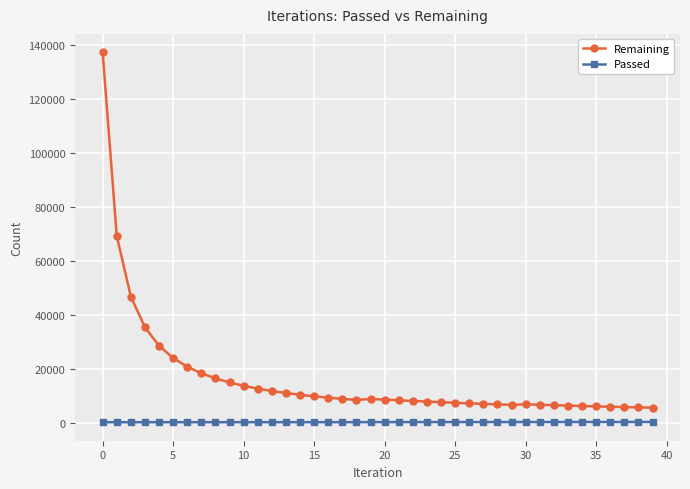

Which series has the largest total across all categories?

Remaining